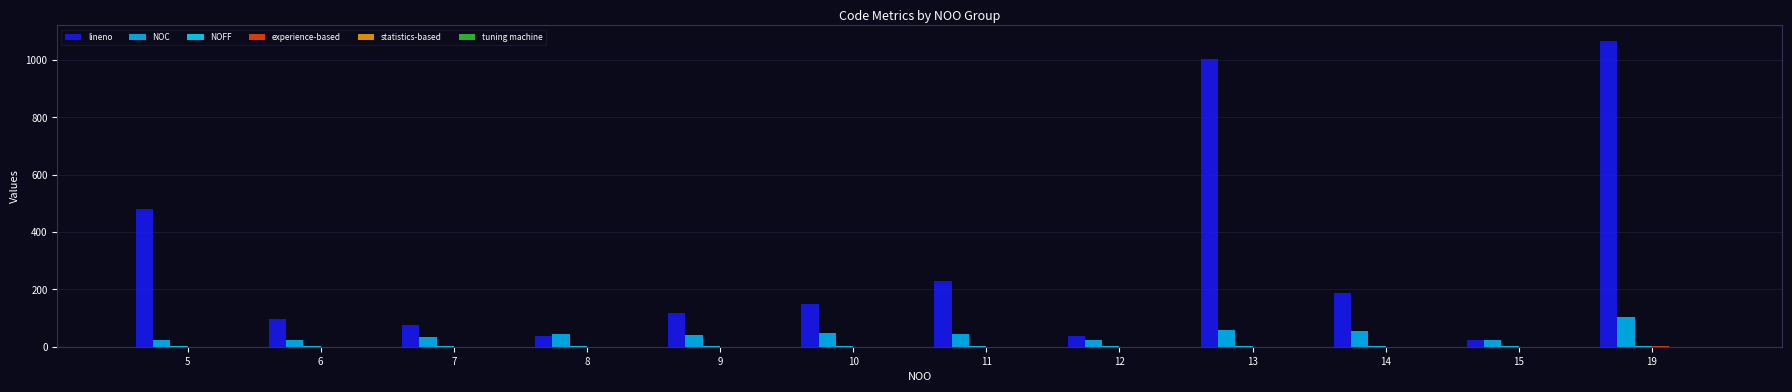

Which category has the highest value in the NOC series?

19